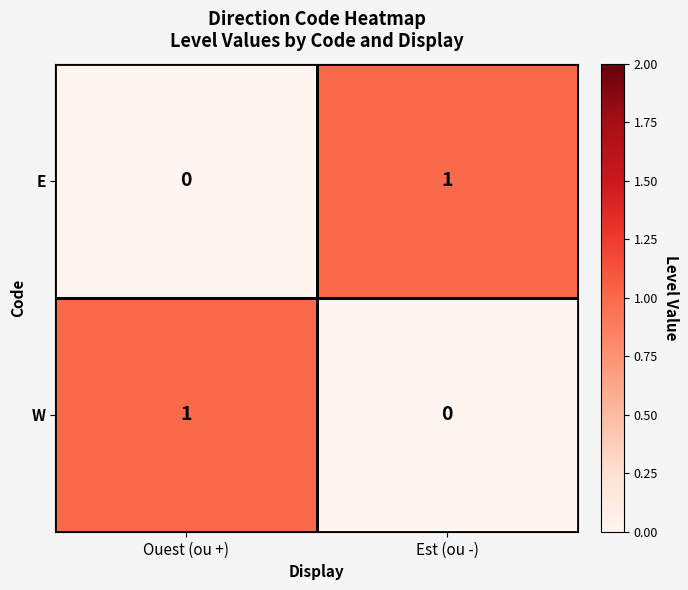

Rank the categories by W value from lowest to highest.

Est (ou -), Ouest (ou +)